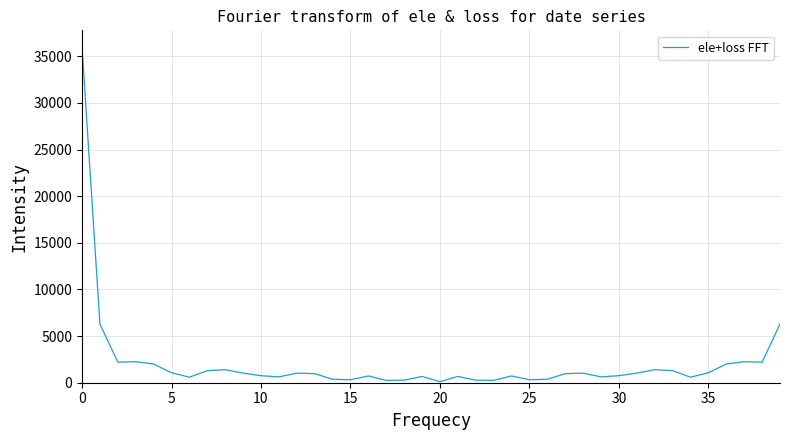

What is the difference between the second highest and second lowest values?

6045.8